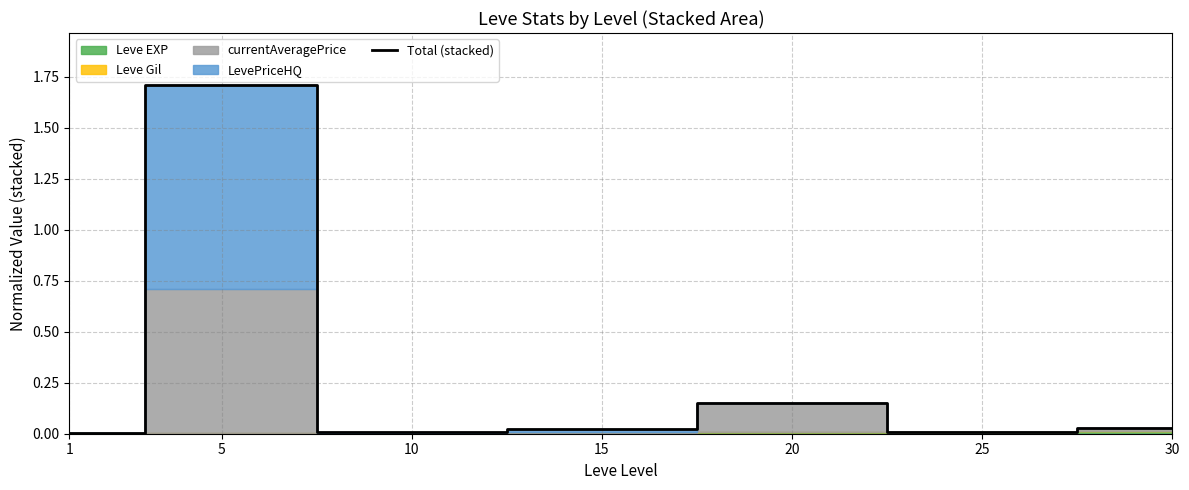

List the labels in order of value, smallest first.

1, 10, 25, 15, 30, 20, 5